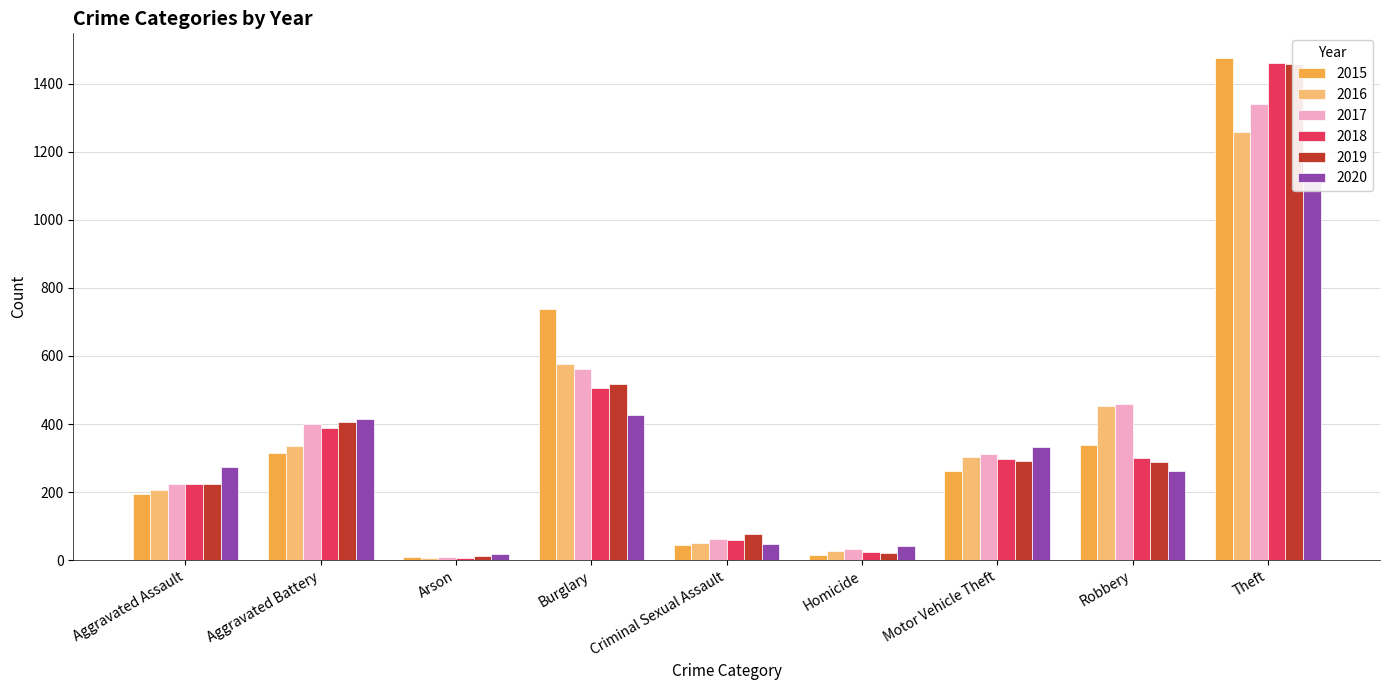

What is the minimum value for 2016?

7